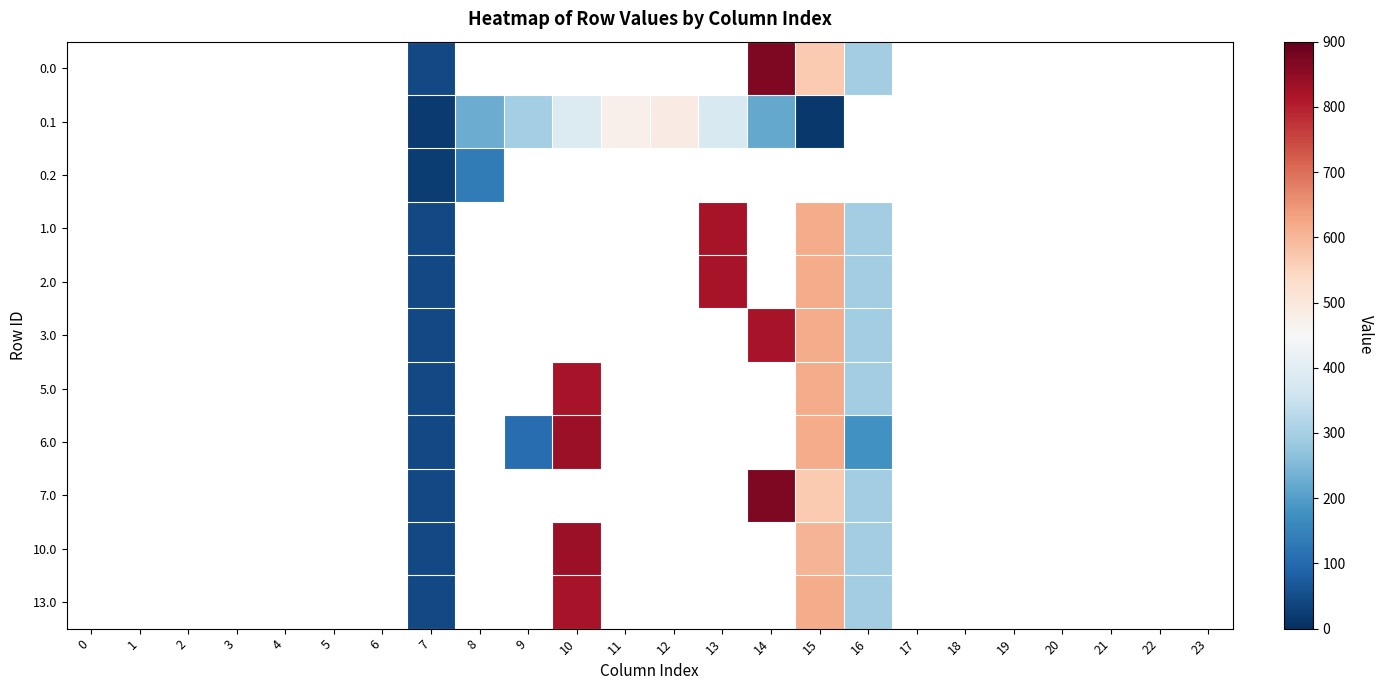

Which category has the highest value across all series?

14